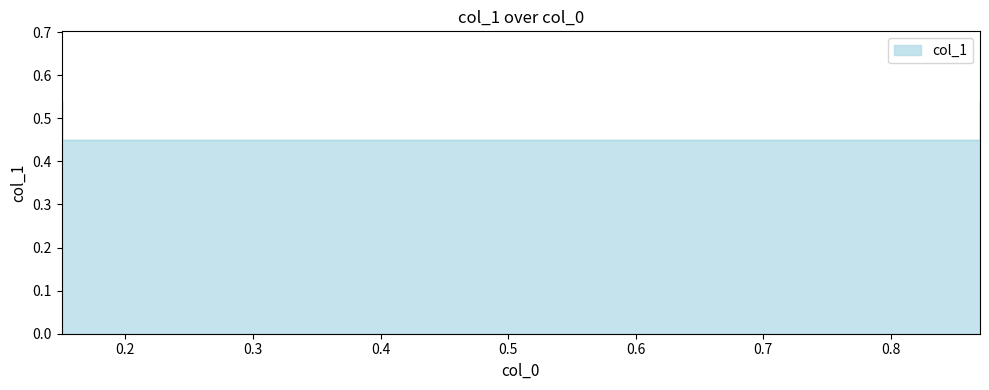

Reading right to left, extract all data points from this chart.

0.5	0.5	0.5	0.5